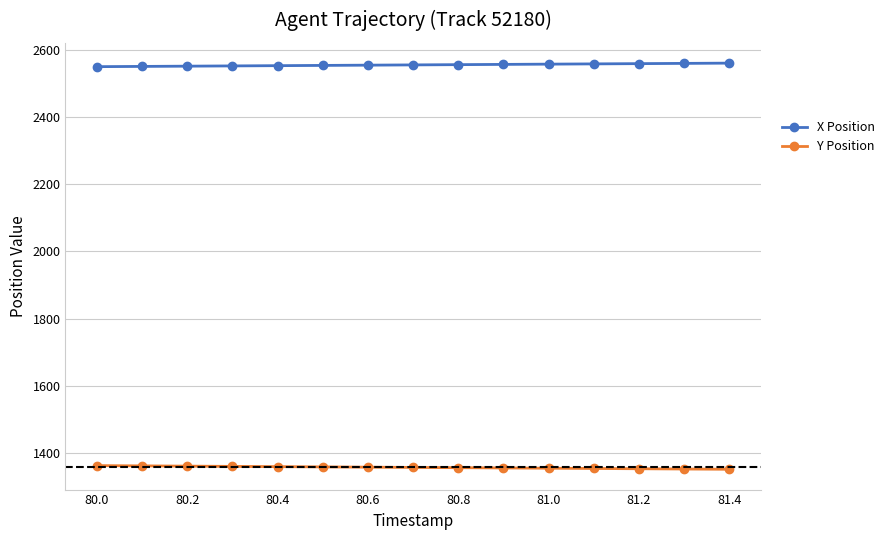

At how many categories does at least one series exceed 2083?

15